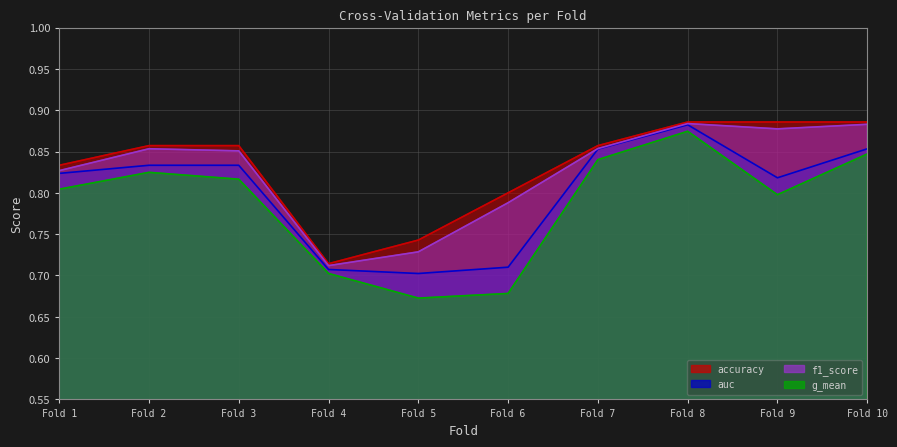

The value of auc at Fold 7 is 0.3. True or false?

False